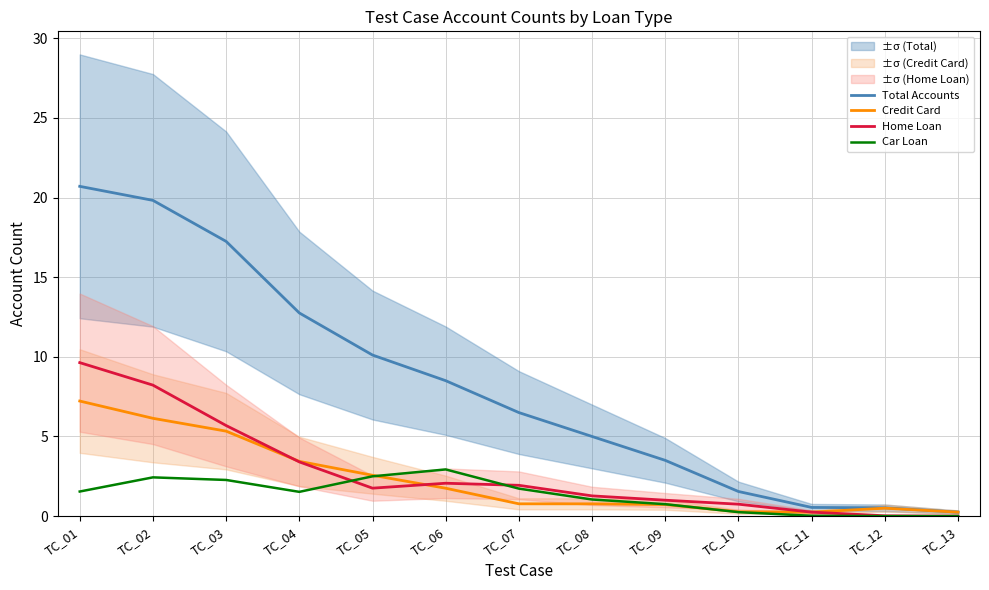

List the series in order of their peak value, highest first.

Total Accounts, Home Loan, Credit Card, Car Loan